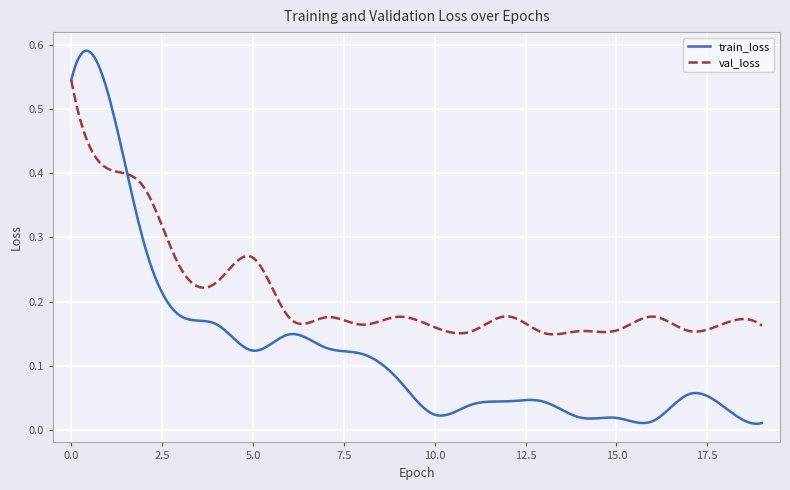

What are all the series names shown in the legend?

train_loss, val_loss